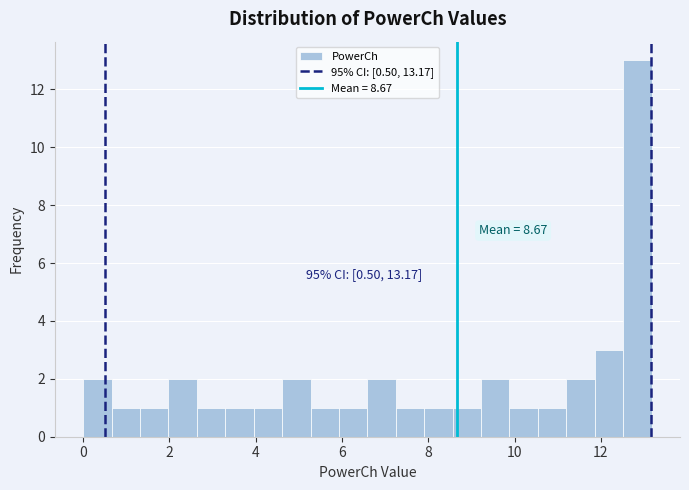

Around what value on the x-axis is the tallest bar? Give the approximate position of its centre, as read against the axis.

12.8